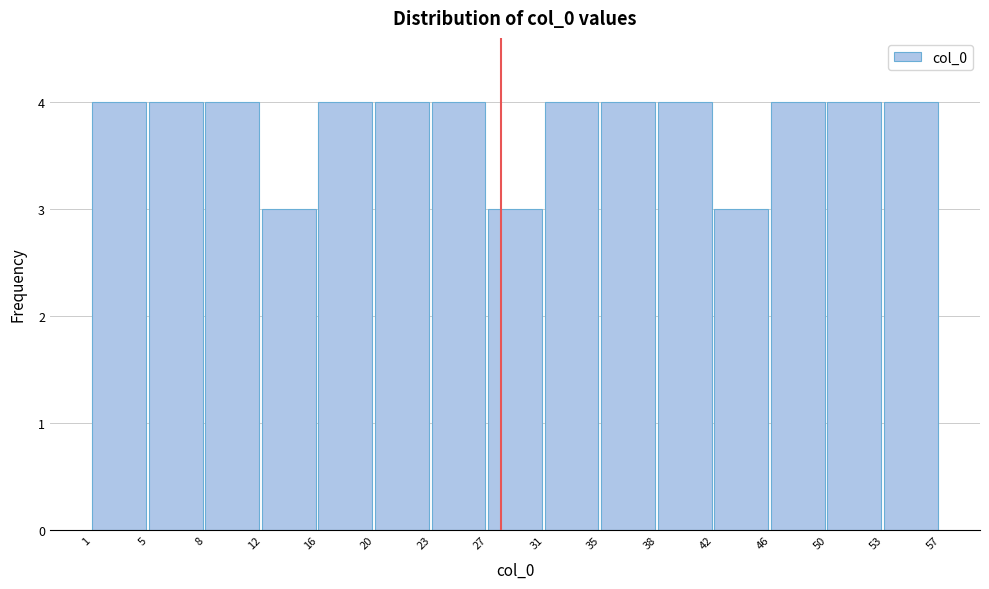

Reading left to right, list every bar in this chart as the range it spans on the x-axis followed by its height. The values are not printed on the chart, so give them approximately, as read against the axis.

1 to 5: 4
5 to 8: 4
8 to 12: 4
12 to 16: 3
16 to 20: 4
20 to 23: 4
23 to 27: 4
27 to 31: 3
31 to 35: 4
35 to 38: 4
38 to 42: 4
42 to 46: 3
46 to 50: 4
50 to 53: 4
53 to 57: 4